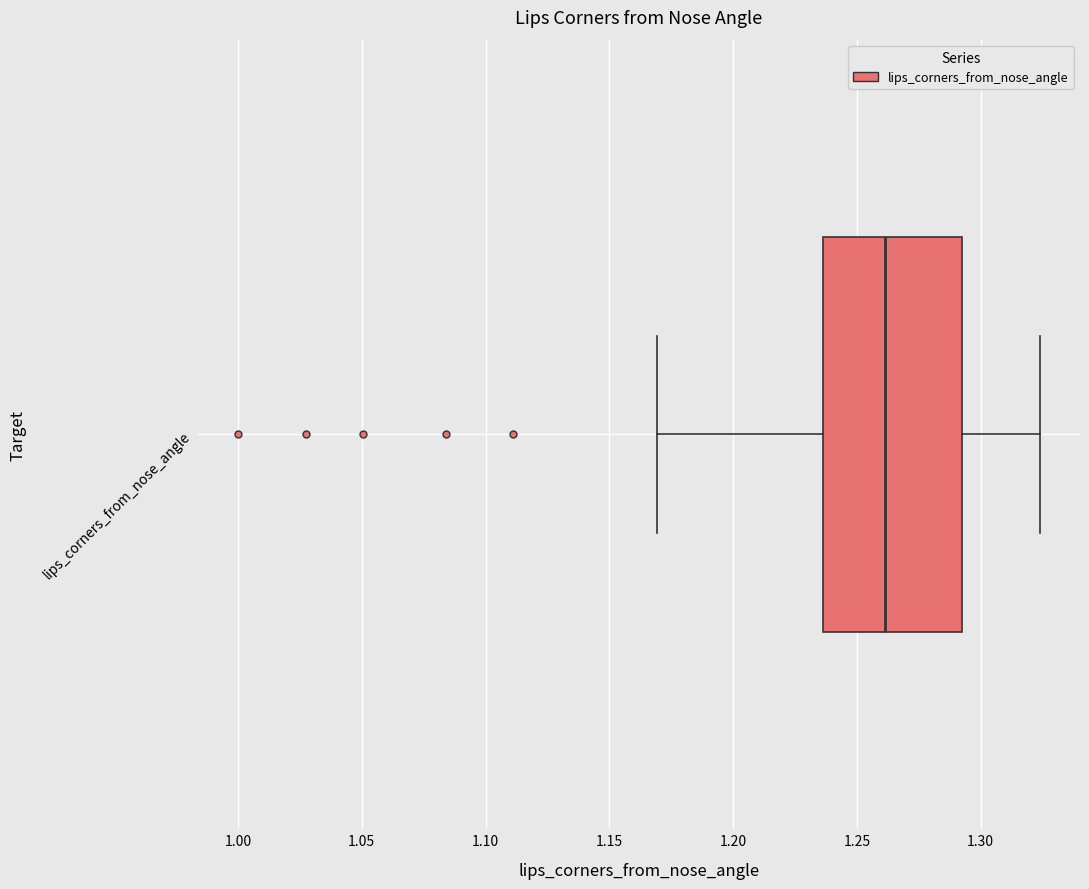

Where does the median line of the box for lips_corners_from_nose_angle sit on the x-axis? The values are not printed on the chart, so give them approximately, as read against the axis.

1.260